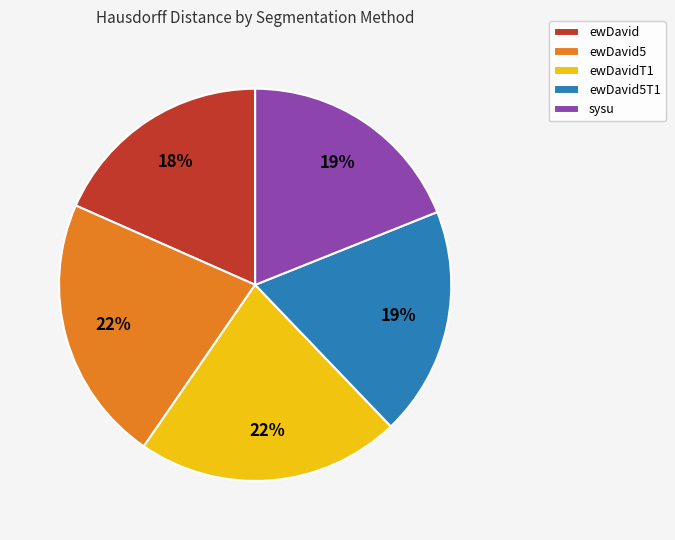

Which has a higher value, ewDavid5 or sysu?

ewDavid5